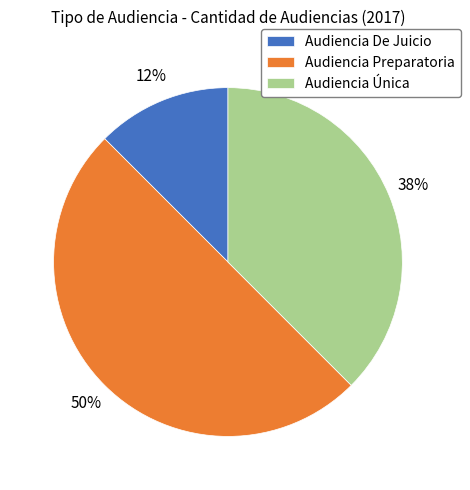

Is the sum of Audiencia Única and Audiencia Preparatoria greater than half?

Yes